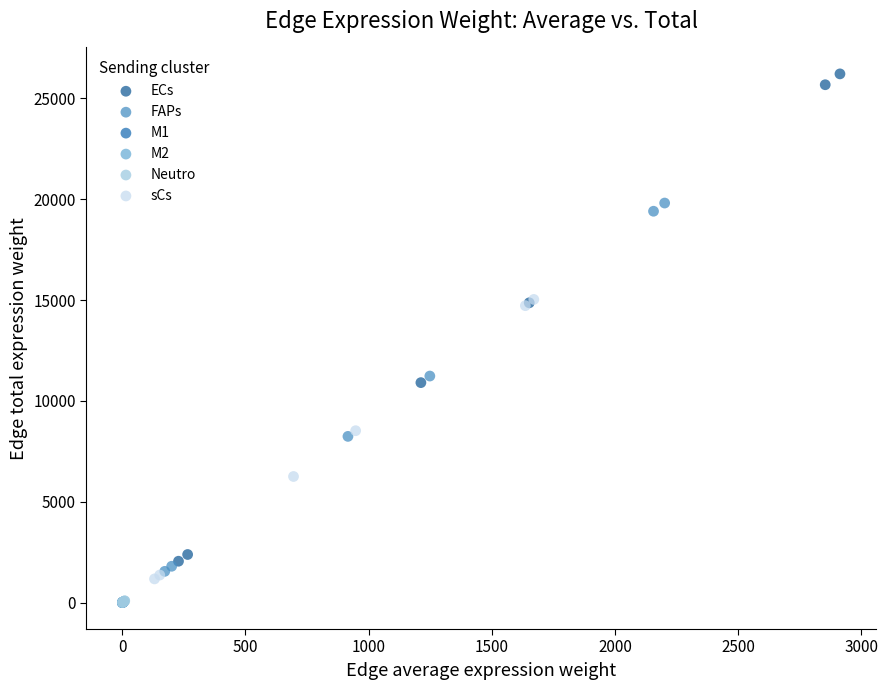

Which series contains the highest Y value?

ECs